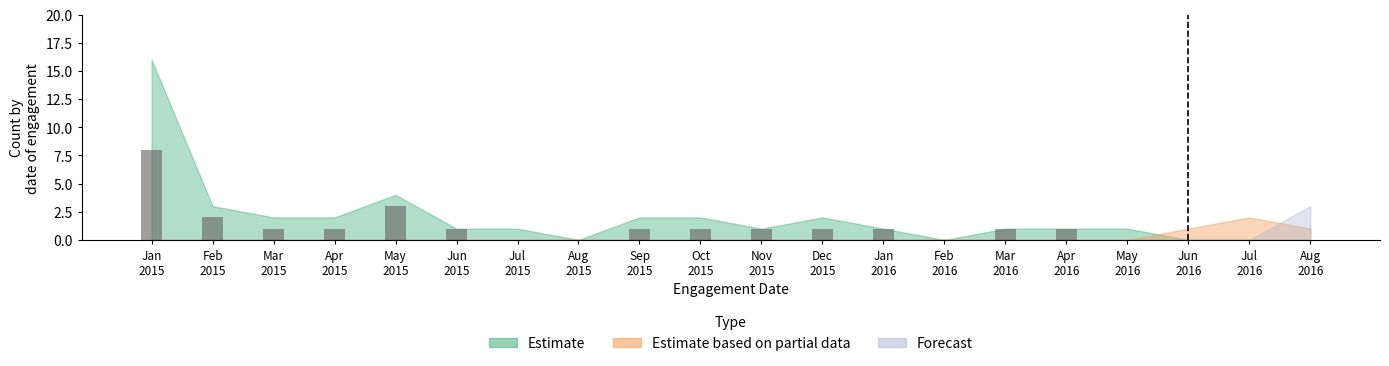

List the series in order of their peak value, lowest first.

Estimate based on partial data, Forecast, Estimate